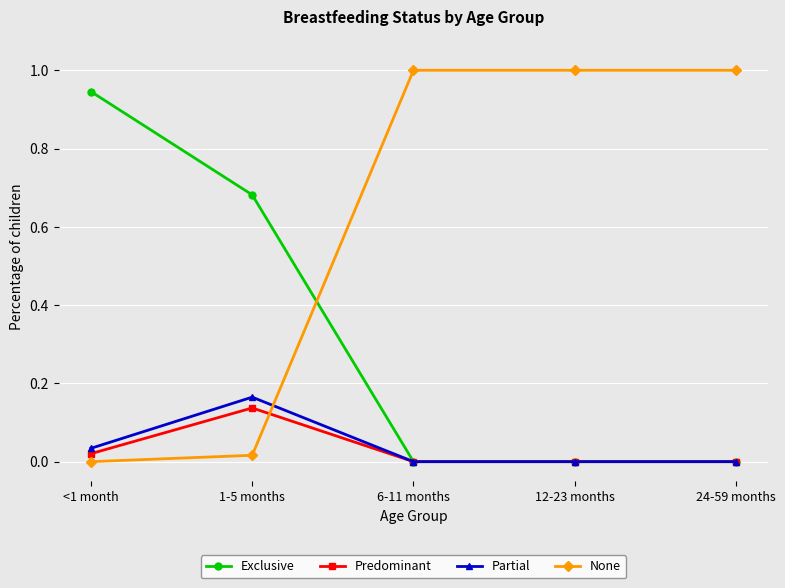

Is it true that Predominant equals 0.1 at 24-59 months?

False